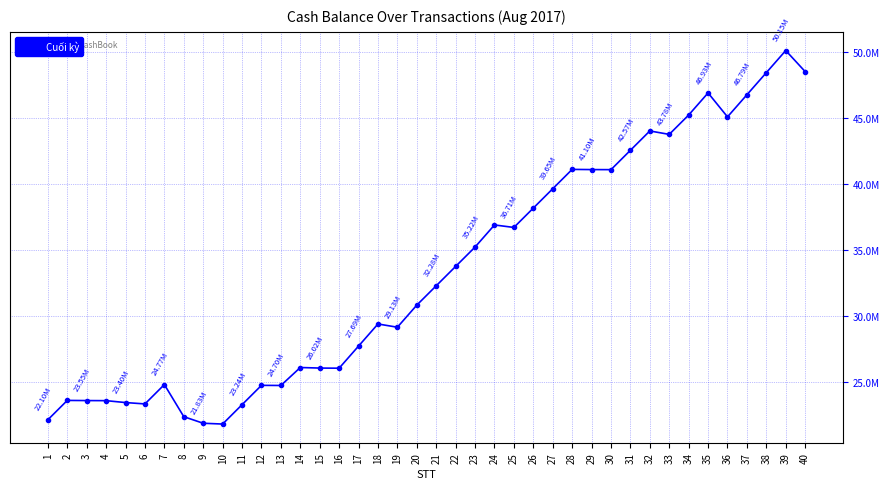

Reading right to left, what are all the values shown in this chart?

48546500	50146500	48466500	46786500	45106500	46926500	45246500	43776500	44037500	42567500	41097500	41102500	41116500	39646500	38176500	36706500	36896500	35216500	33746500	32276500	30806500	29126500	29374000	27694000	26014000	26024000	26066000	24701000	24711000	23241000	21771000	21831000	22331000	24770000	23300000	23403000	23548000	23555000	23566000	22096000